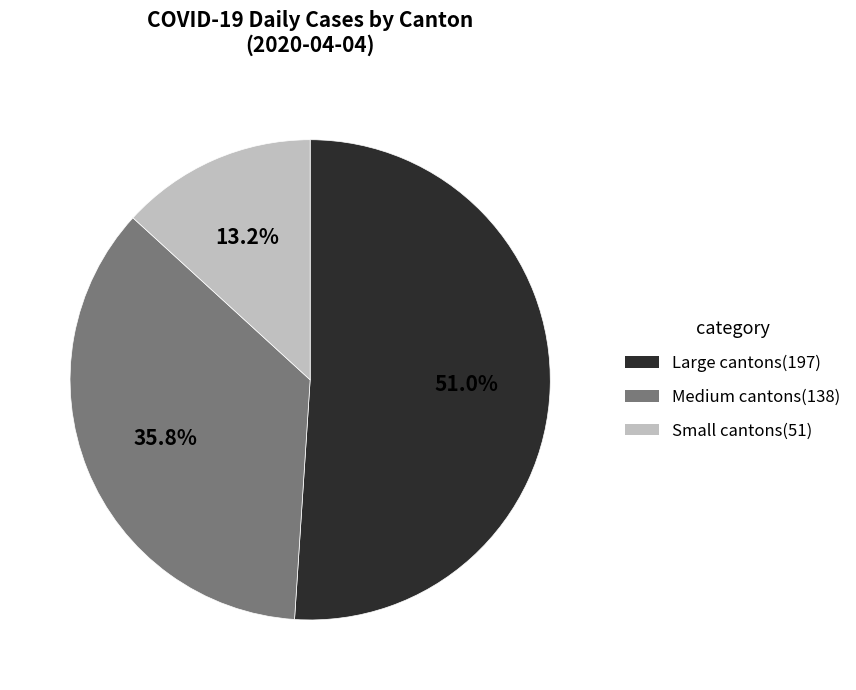

Does any single category account for the majority?

Yes